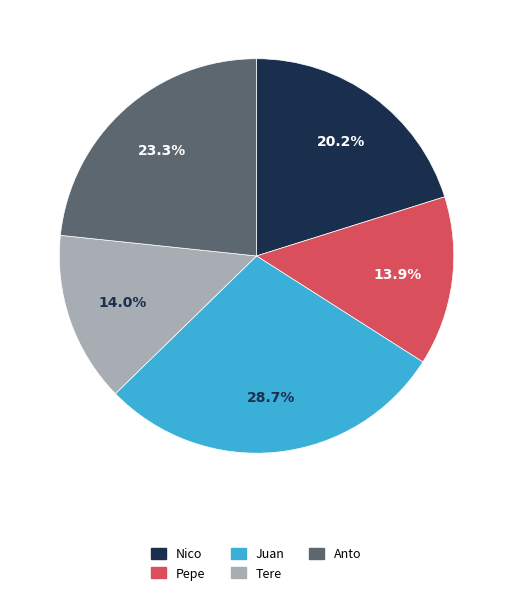

To the nearest percent, what is the difference between the Tere and Anto slice percentages?

9%